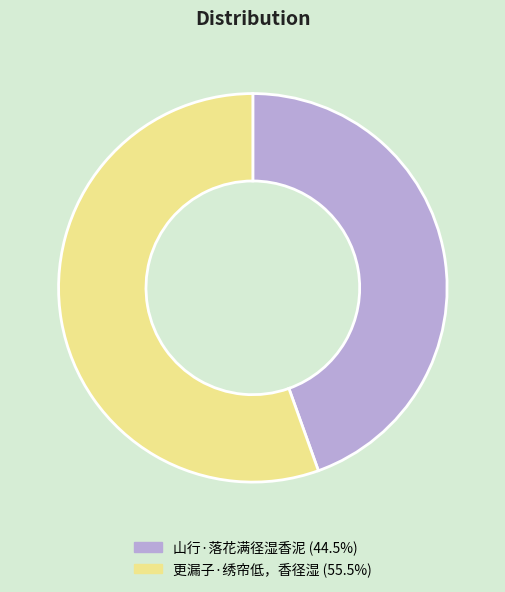

Between 更漏子·绣帘低，香径湿 and 山行·落花满径湿香泥, which is larger?

更漏子·绣帘低，香径湿